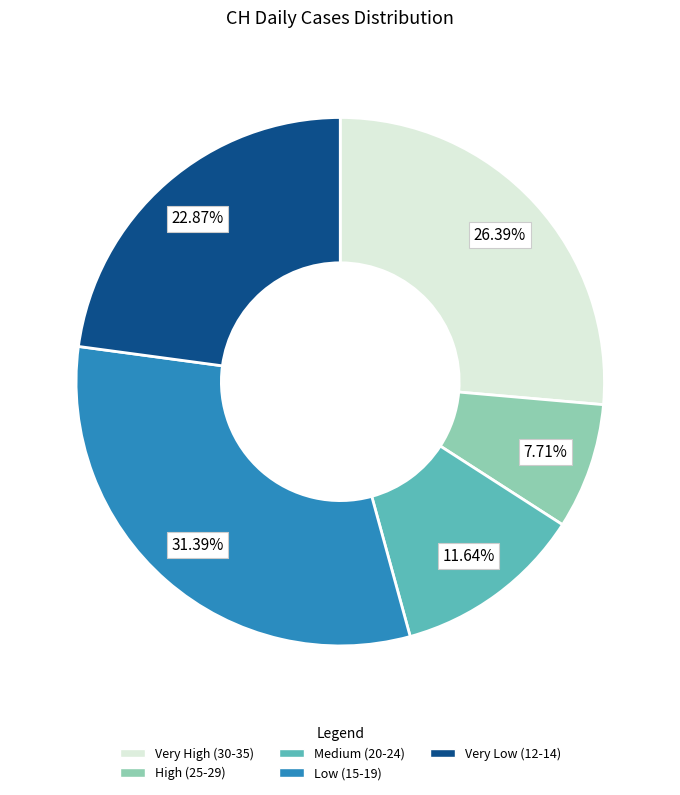

What is the ratio of the value at High (25-29) to the value at Medium (20-24)?

0.7